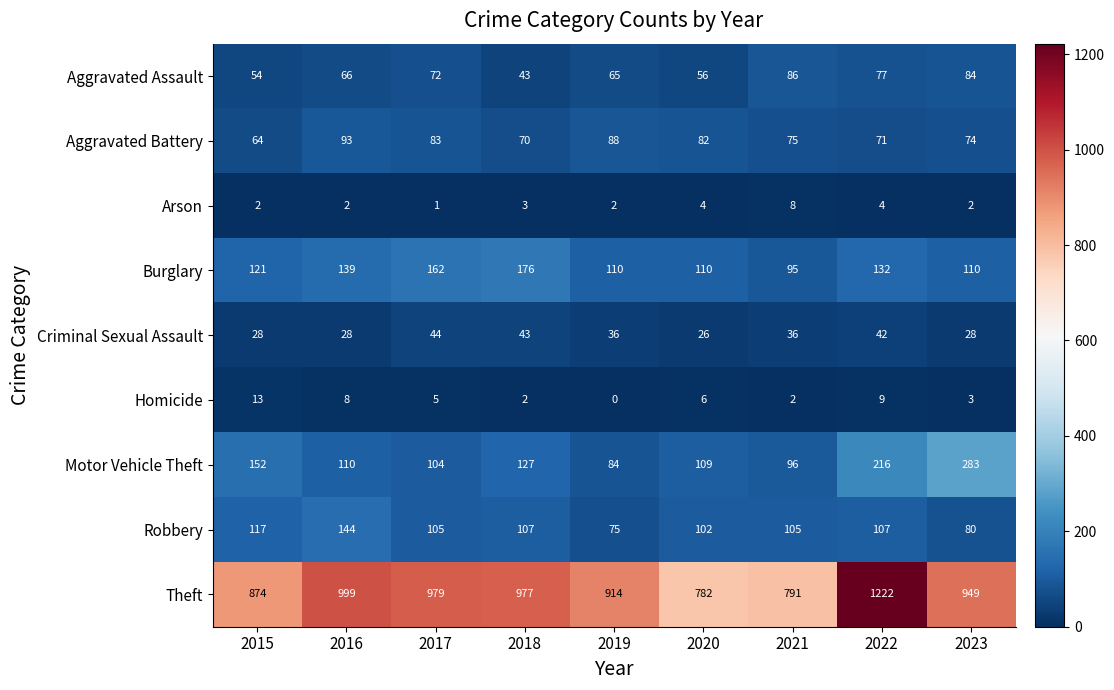

At which category is the sum across all series the highest?

2022